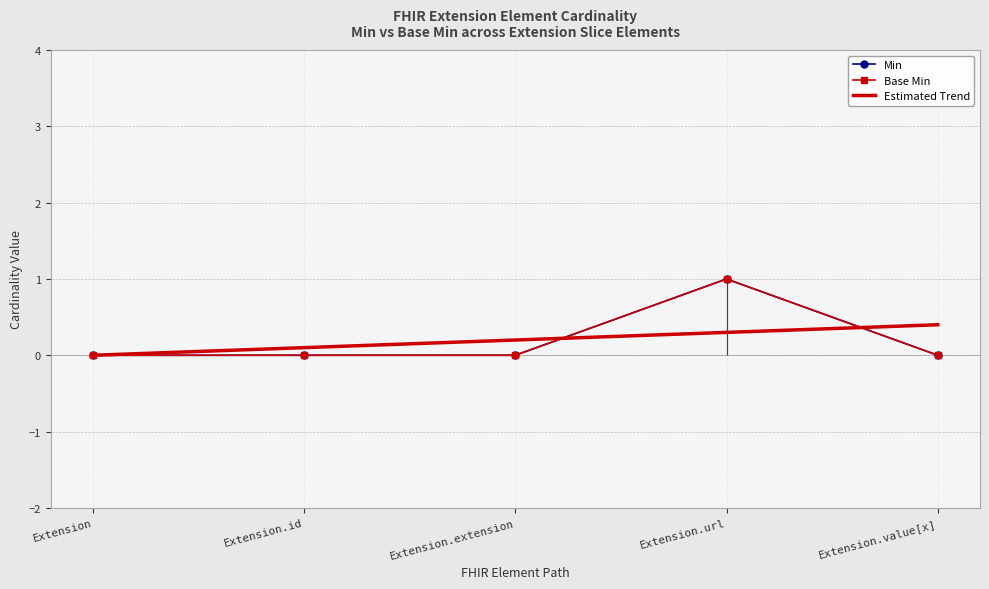

Which has a higher value, Extension.id or Extension.extension?

Extension.id